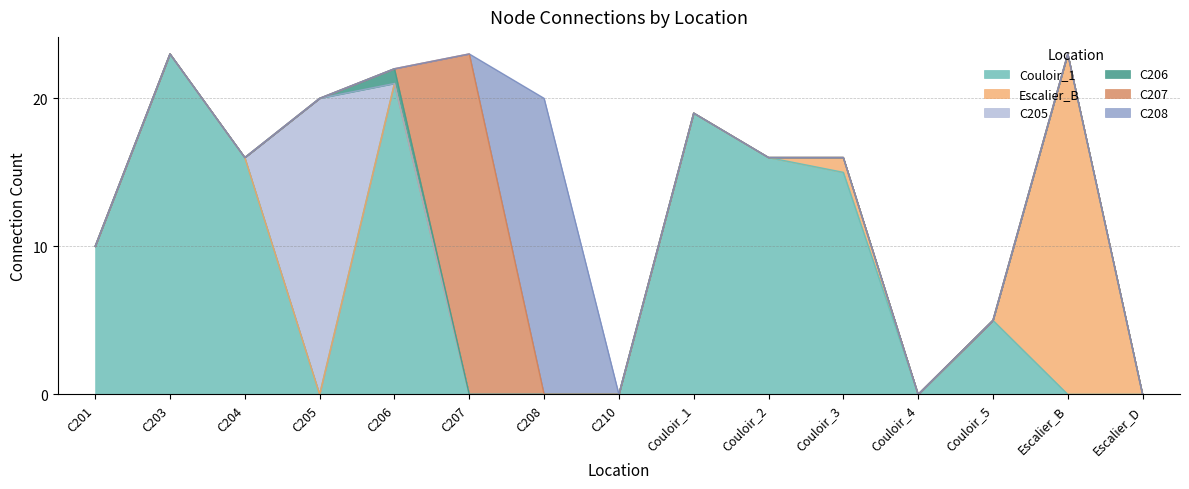

The Couloir_1 series shows 23 at C203. True or false?

True